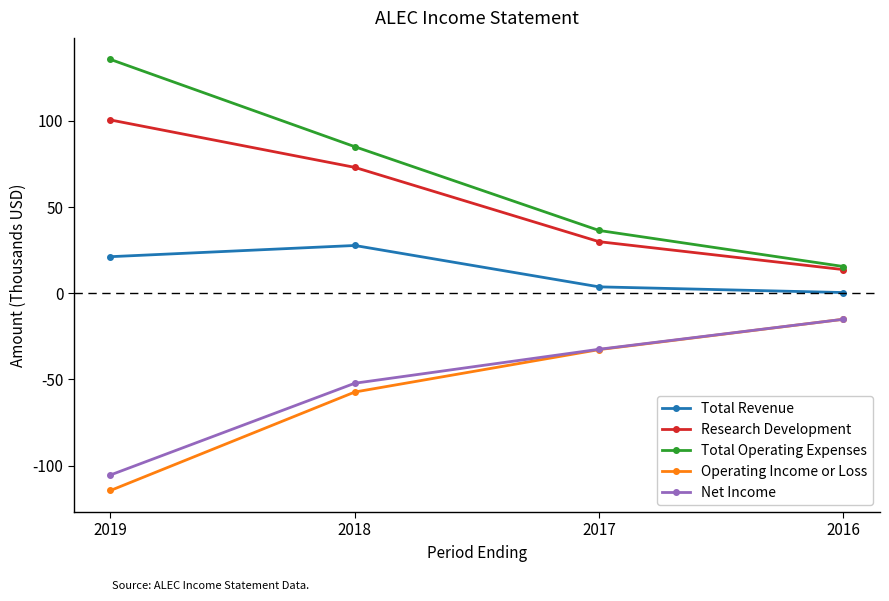

What are all the series names shown in the legend?

Total Revenue, Research Development, Total Operating Expenses, Operating Income or Loss, Net Income